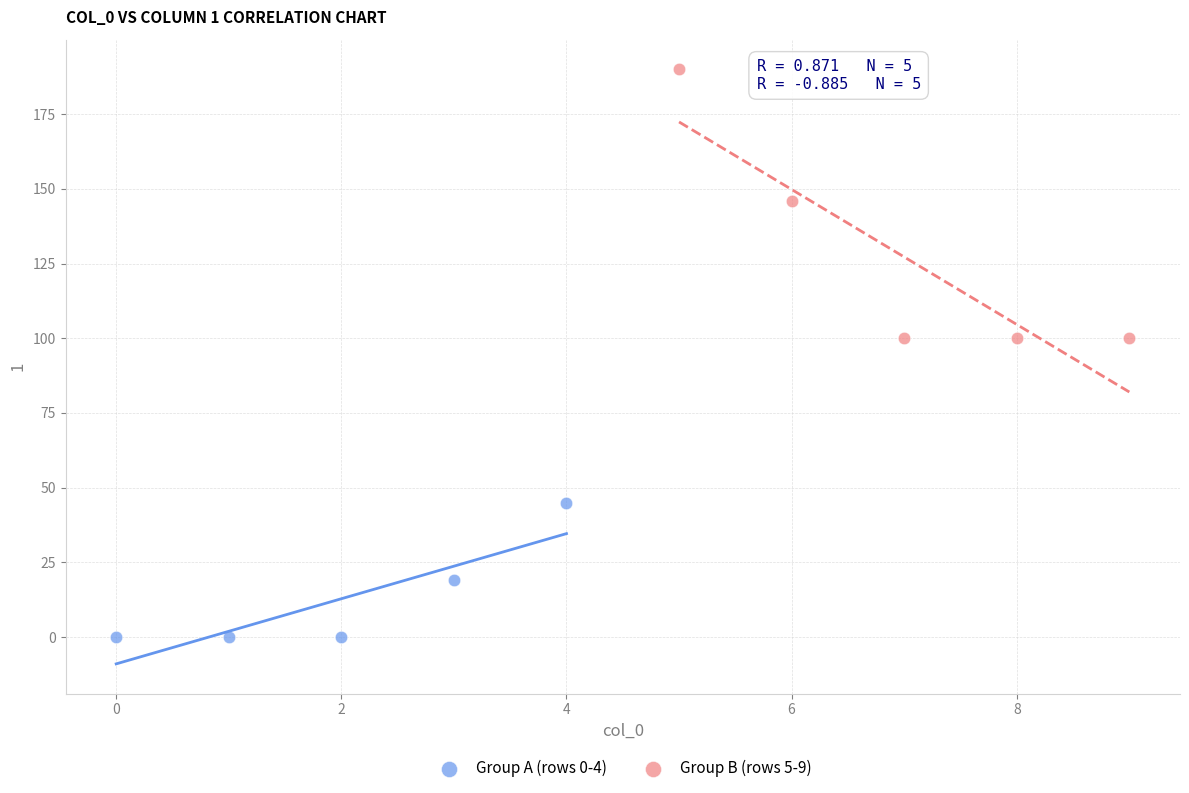

Which series reaches the maximum Y coordinate?

Group B (rows 5-9)